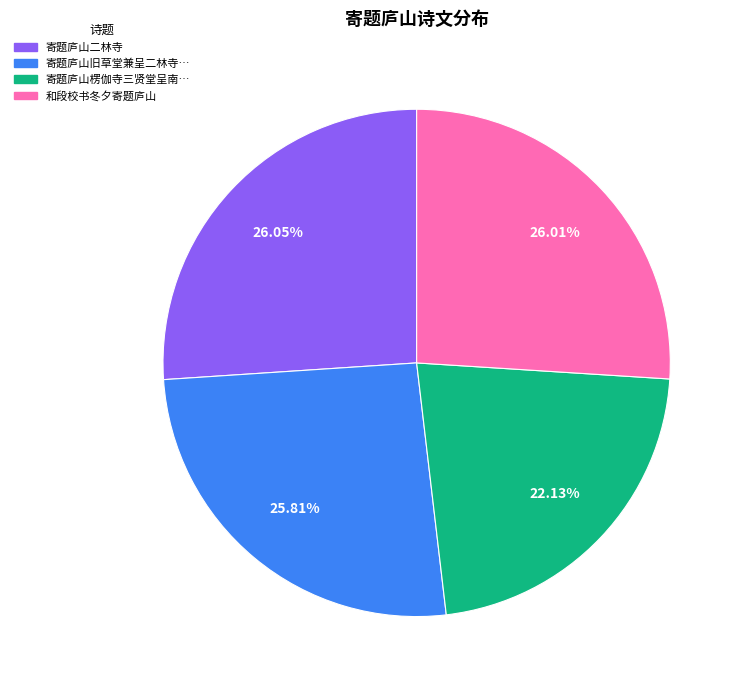

Count the number of slices in the pie.

4